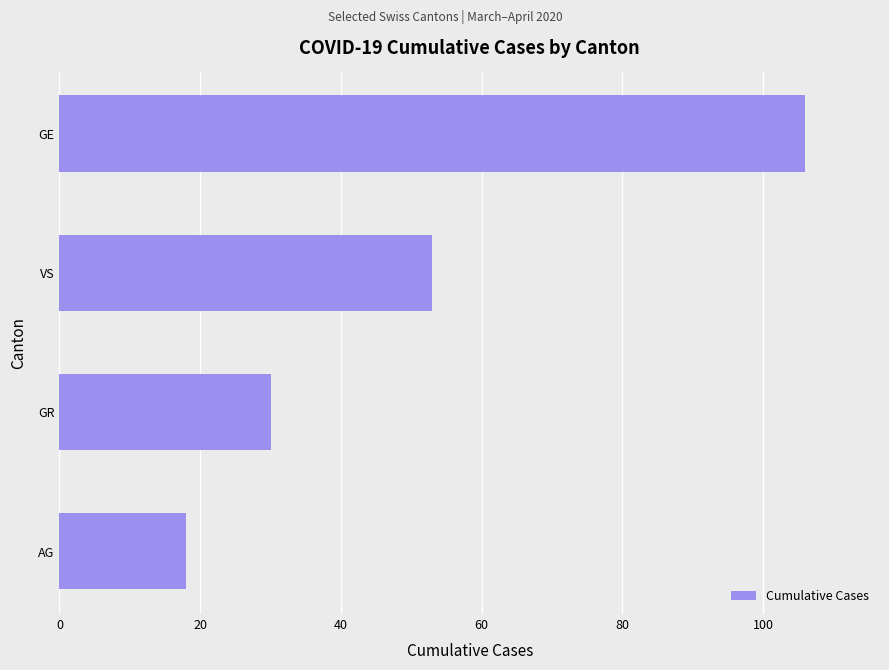

List the labels in order of value, smallest first.

AG, GR, VS, GE